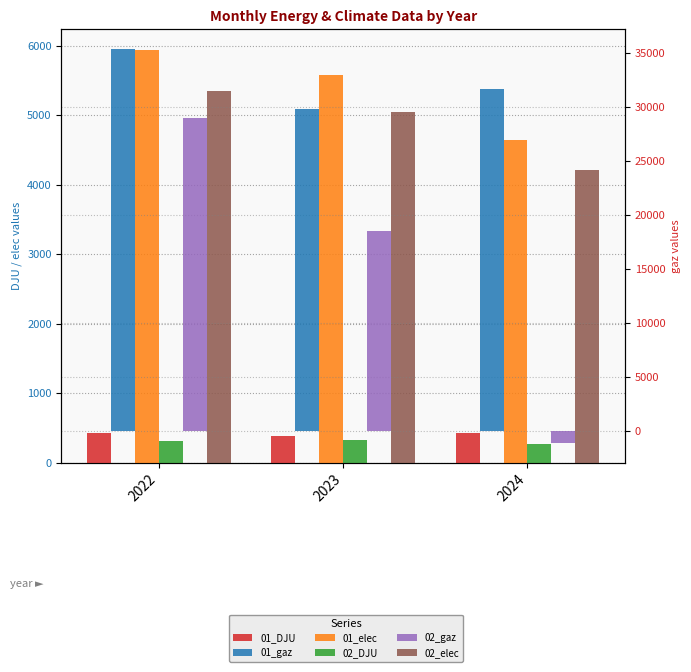

True or false: 01_DJU has a value of 431.4 at 2024.

True